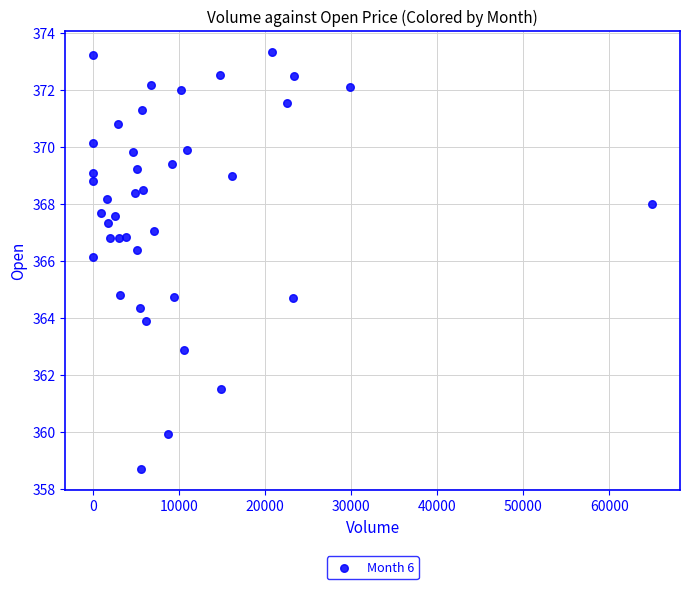

What is the range of Y values (max minus min)?

14.6